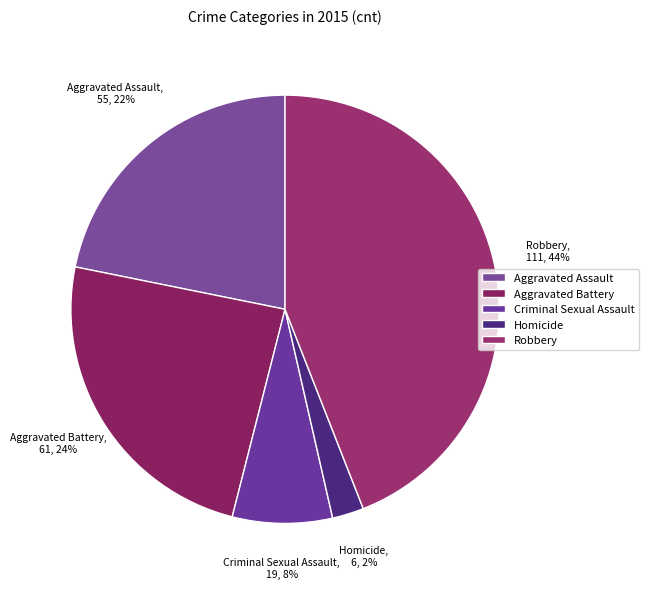

Which has a higher value, Aggravated Assault or Robbery?

Robbery